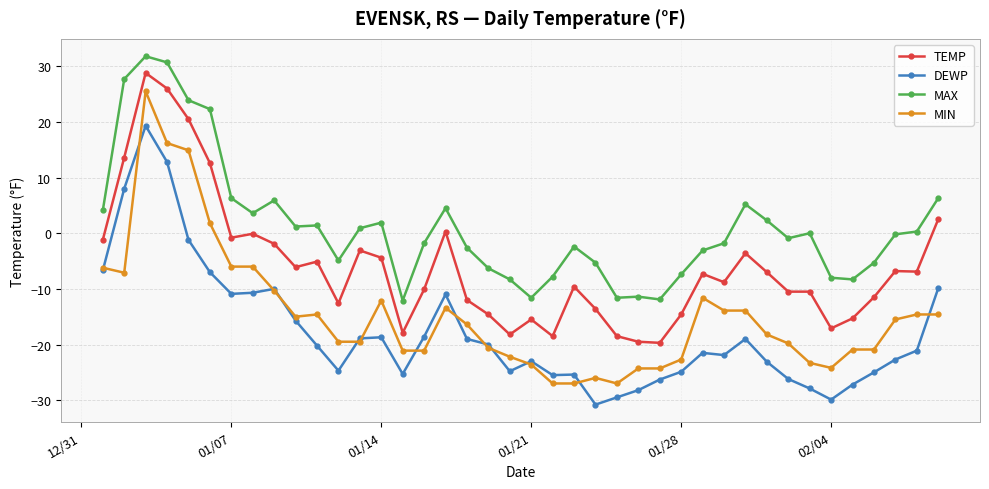

What is the average value of the TEMP series?

-6.0